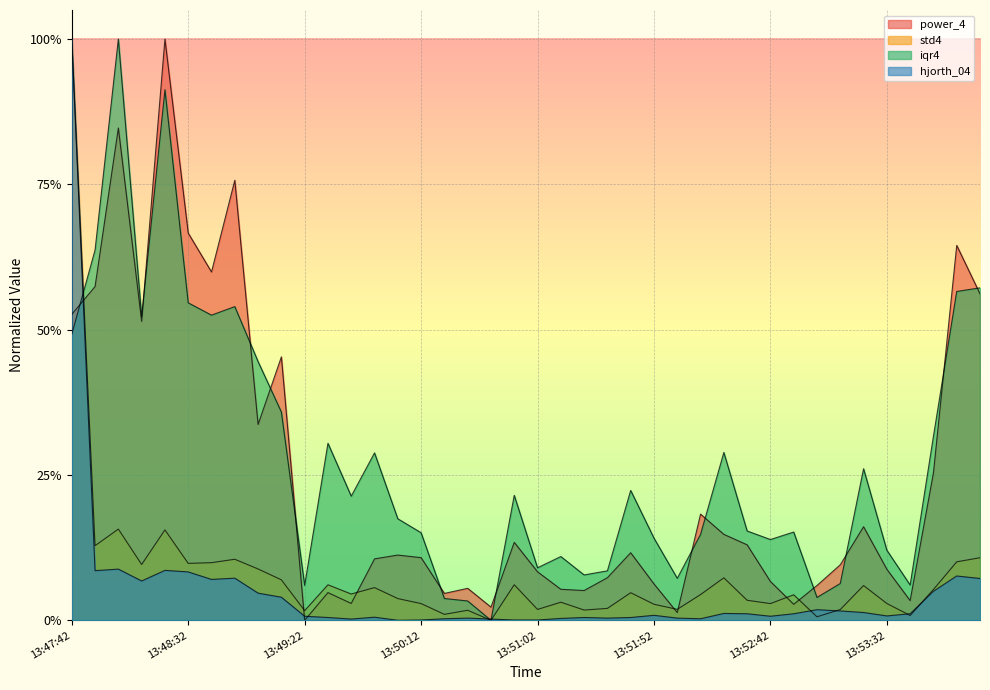

At how many categories does at least one series exceed 0?

40